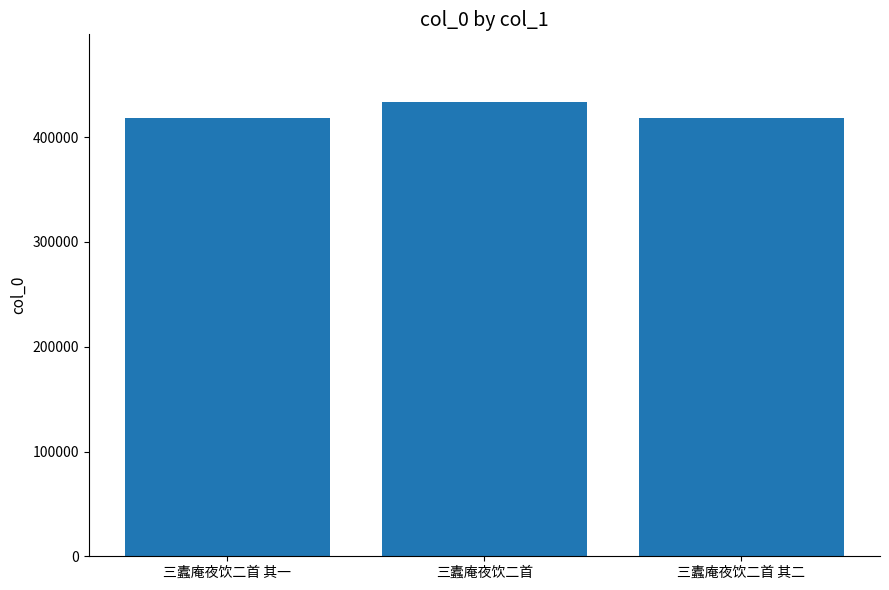

What is the ratio of the value at 三蠹庵夜饮二首 其一 to the value at 三蠹庵夜饮二首?

1.0